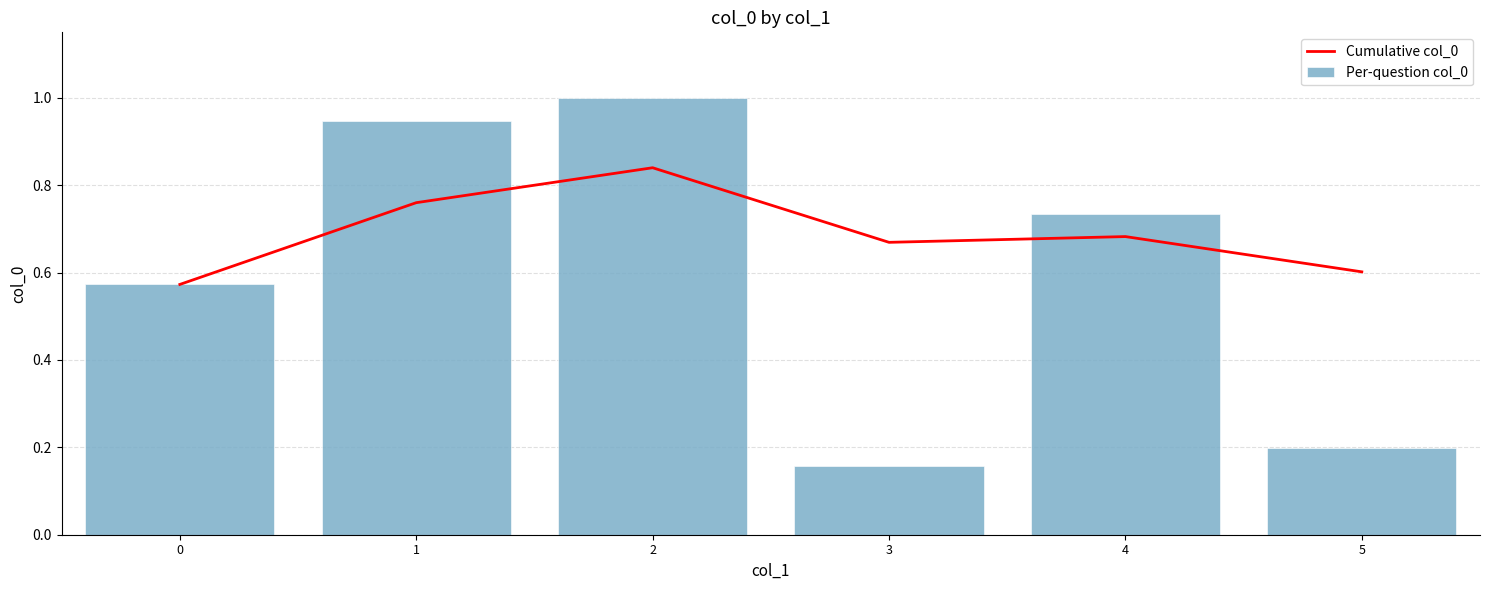

Rank the series by their maximum value, from lowest to highest.

Cumulative col_0, Per-question col_0